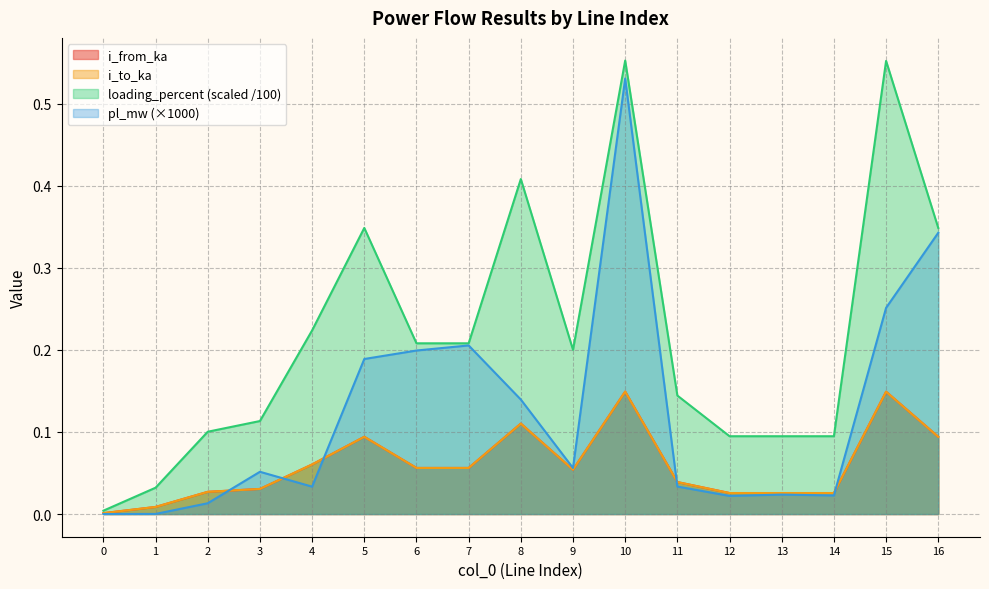

What is the approximate value of pl_mw at 3?

0.1